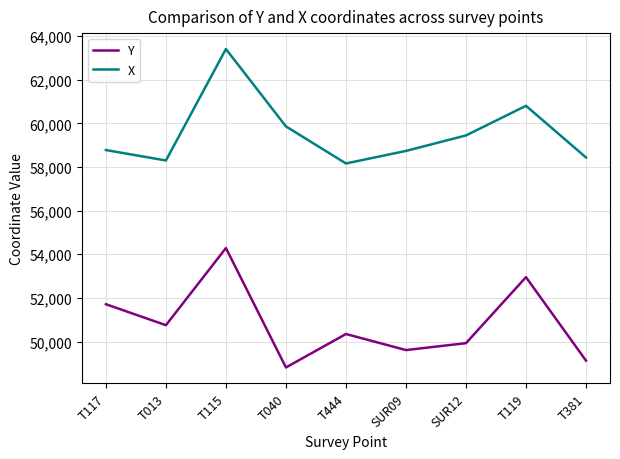

Where is X nearest to the value 60786?

T119